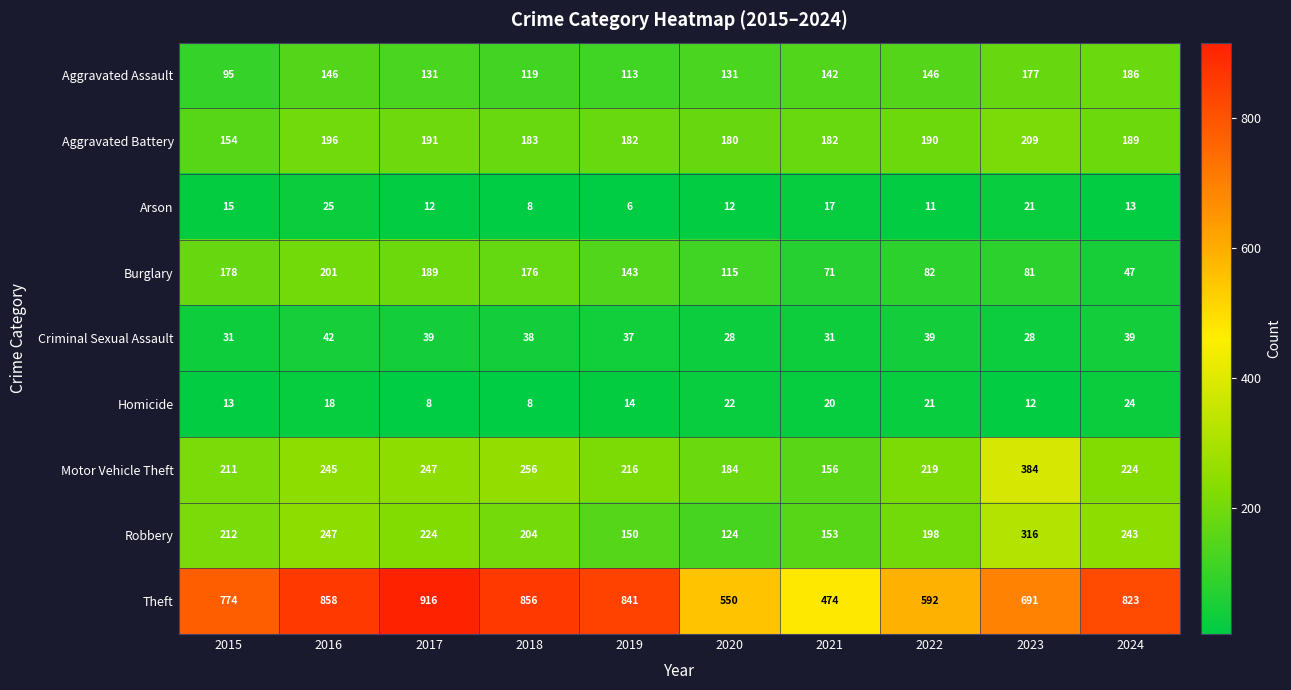

Rank the series at 2020 from highest to lowest value.

Theft, Motor Vehicle Theft, Aggravated Battery, Aggravated Assault, Robbery, Burglary, Criminal Sexual Assault, Homicide, Arson